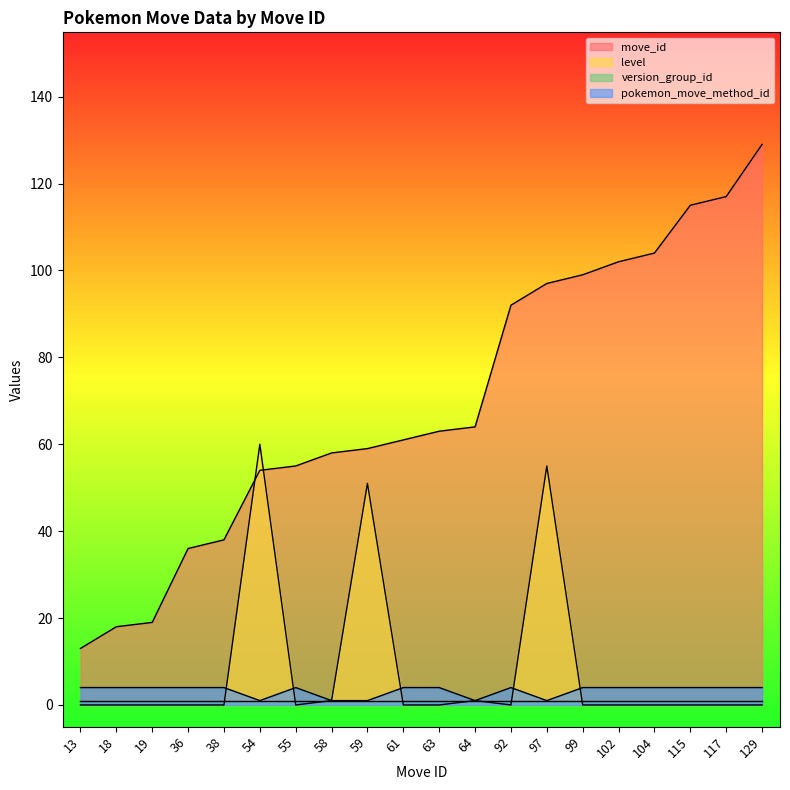

In pokemon_move_method_id, how many points are lower than both neighbors (excluding endpoints)?

3